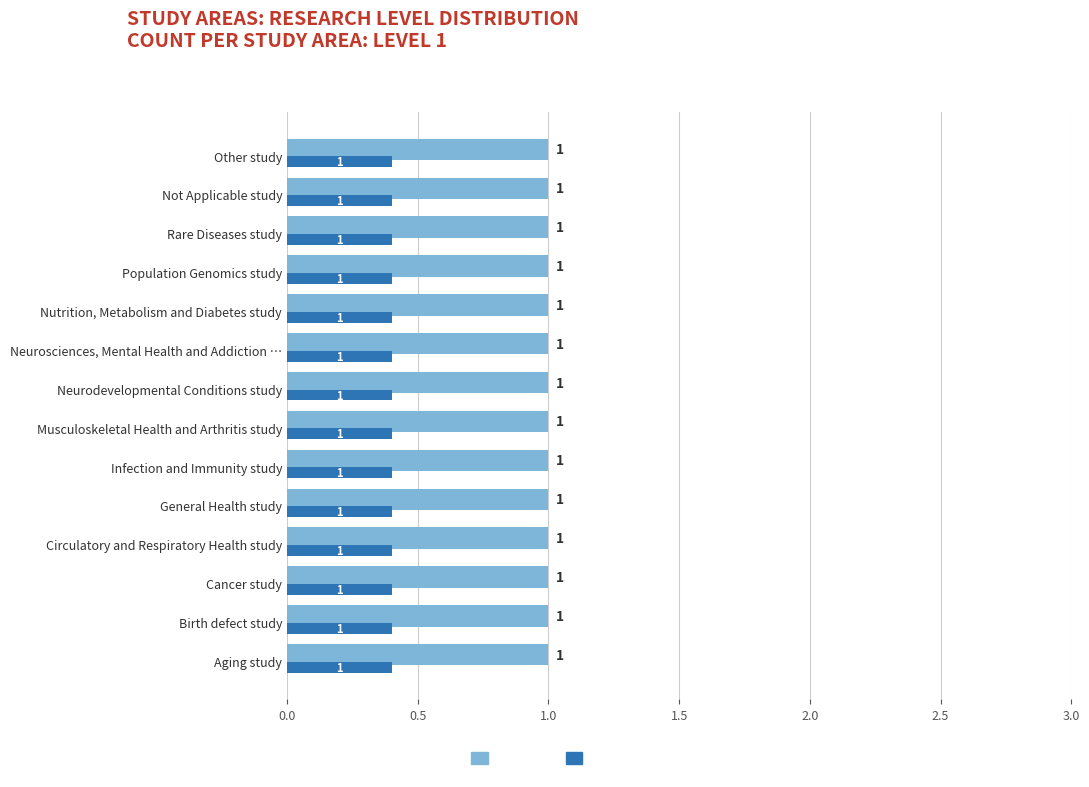

How many data points does each series have?

14